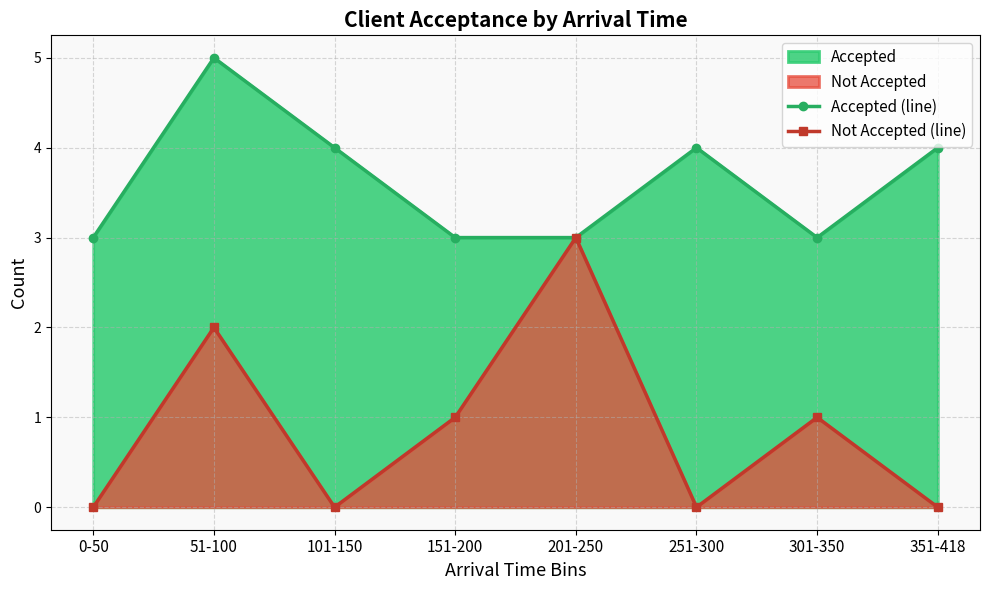

True or false: Not Accepted (line) has a value of 0 at 351-418.

True